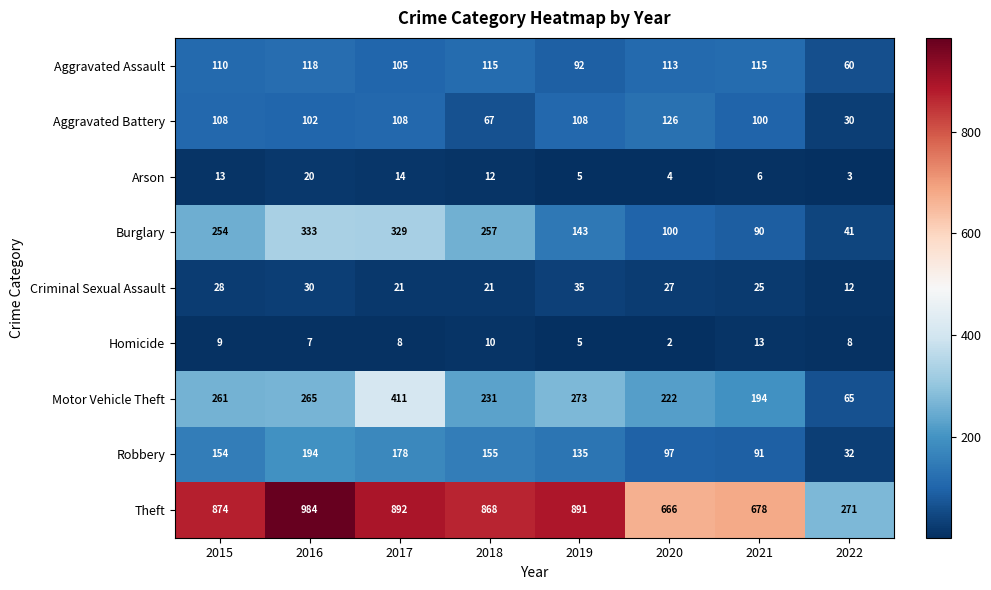

Which category has the lowest value in the Arson series?

2022